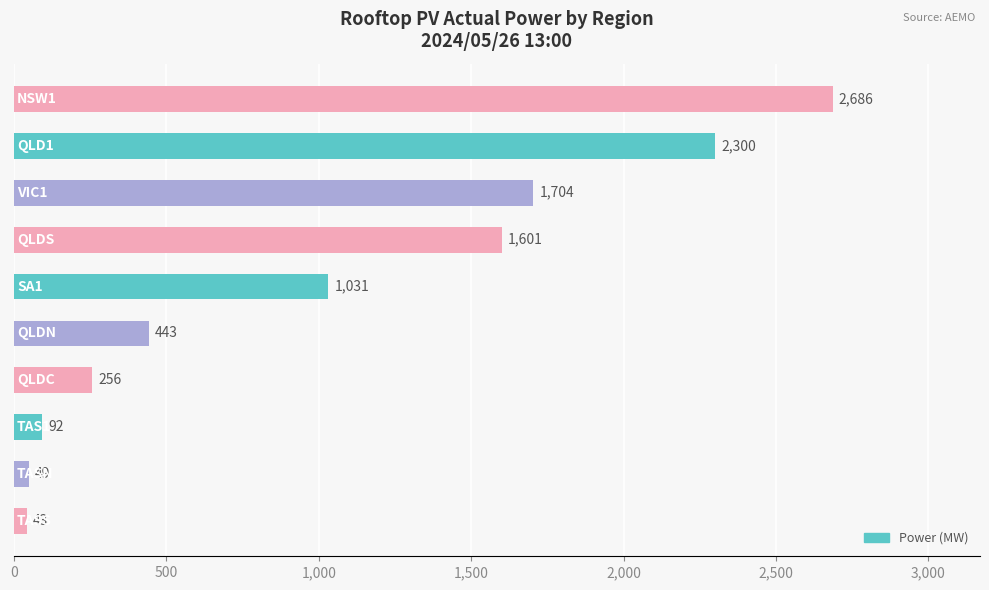

What is the minimum value shown in the chart?

43.3